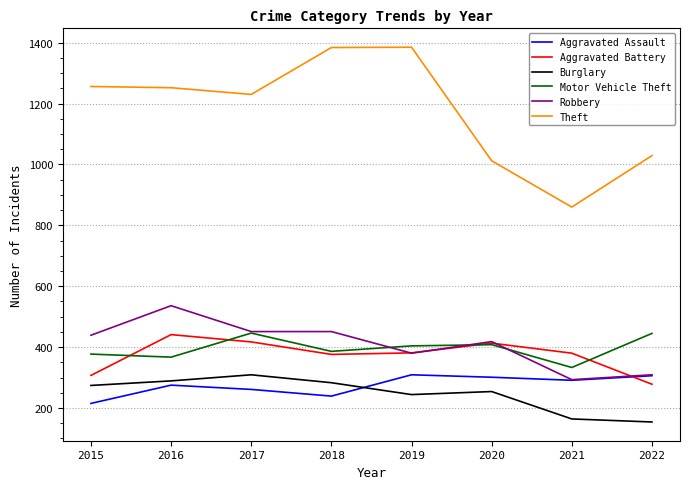

True or false: Theft has a value of 1734 at 2020.

False